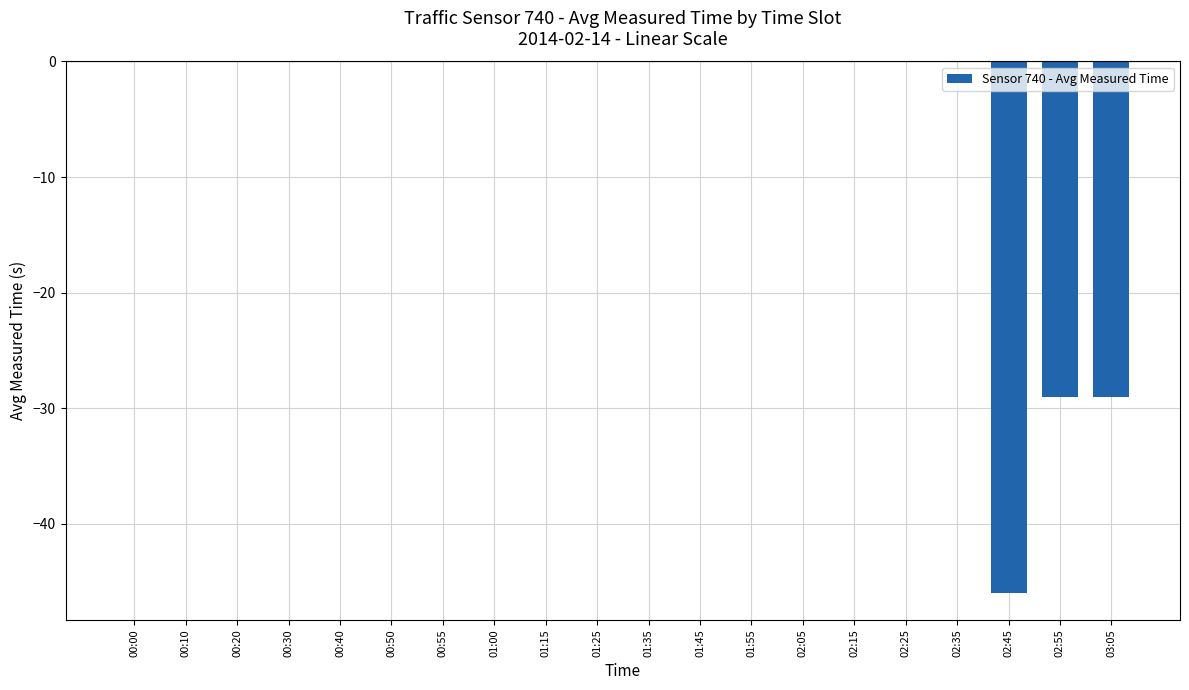

Reading left to right, list all the values displayed in this chart.

00:00=0	00:10=0	00:20=0	00:30=0	00:40=0	00:50=0	00:55=0	01:00=0	01:15=0	01:25=0	01:35=0	01:45=0	01:55=0	02:05=0	02:15=0	02:25=0	02:35=0	02:45=-46	02:55=-29	03:05=-29